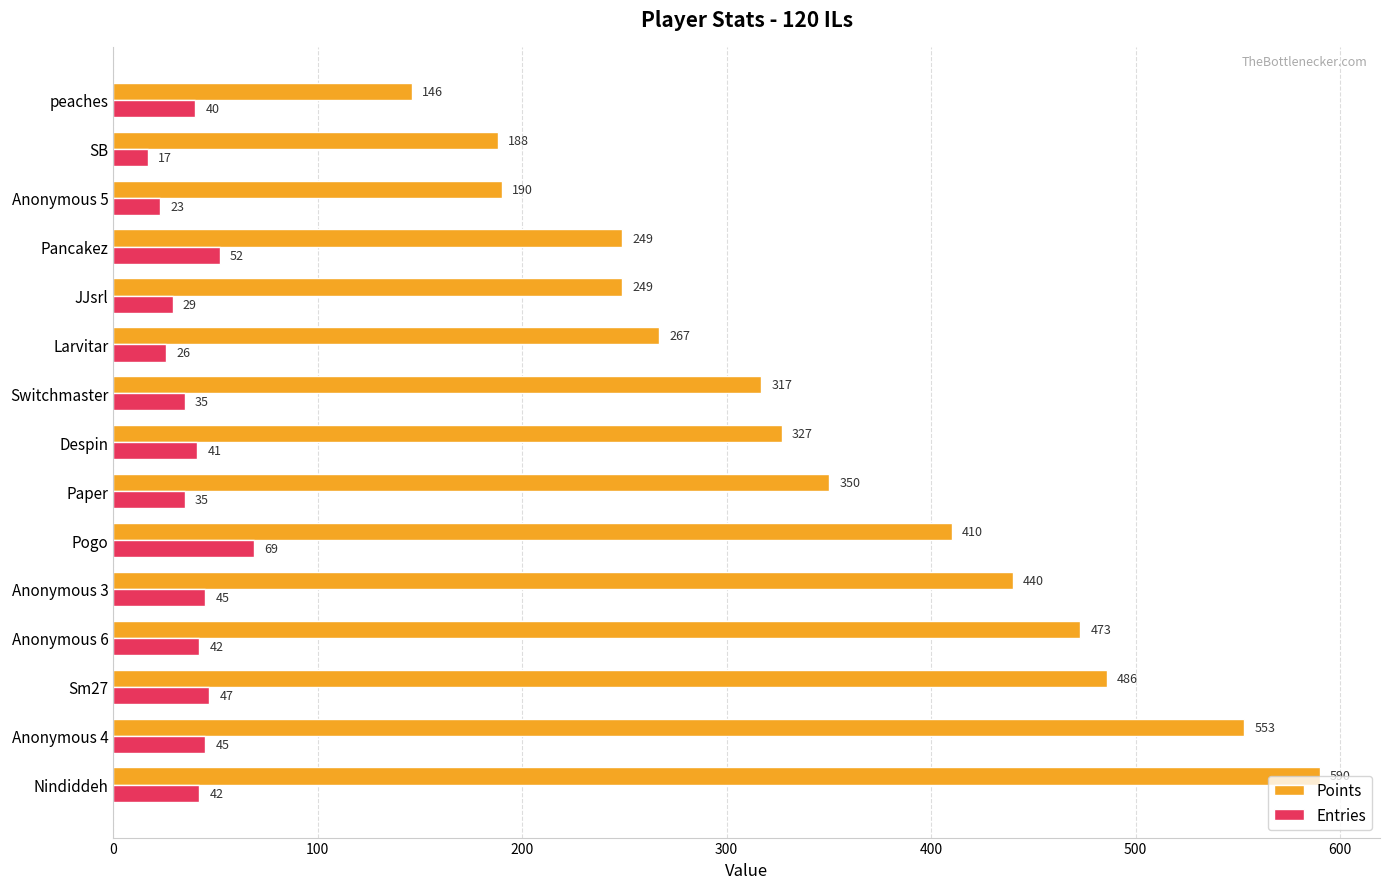

True or false: Entries has a value of 42 at Nindiddeh.

True